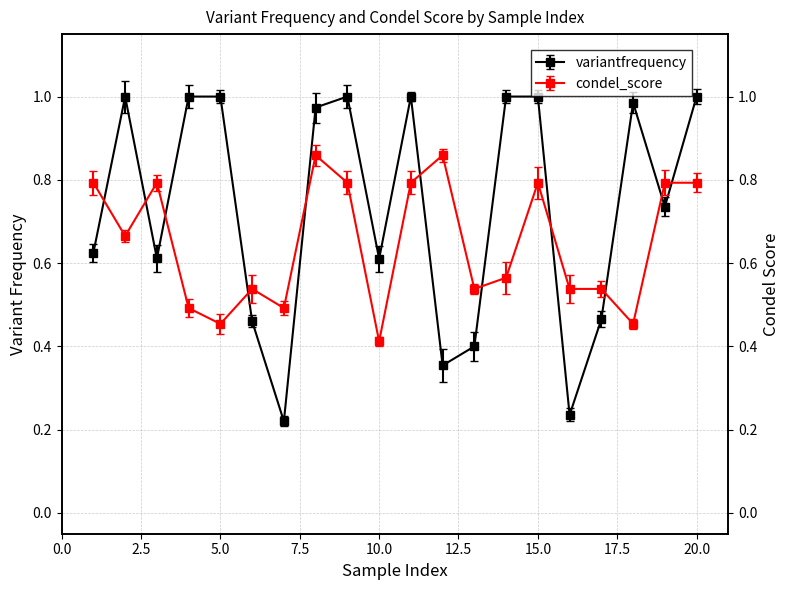

At which category does the chart reach its peak across all series?

2